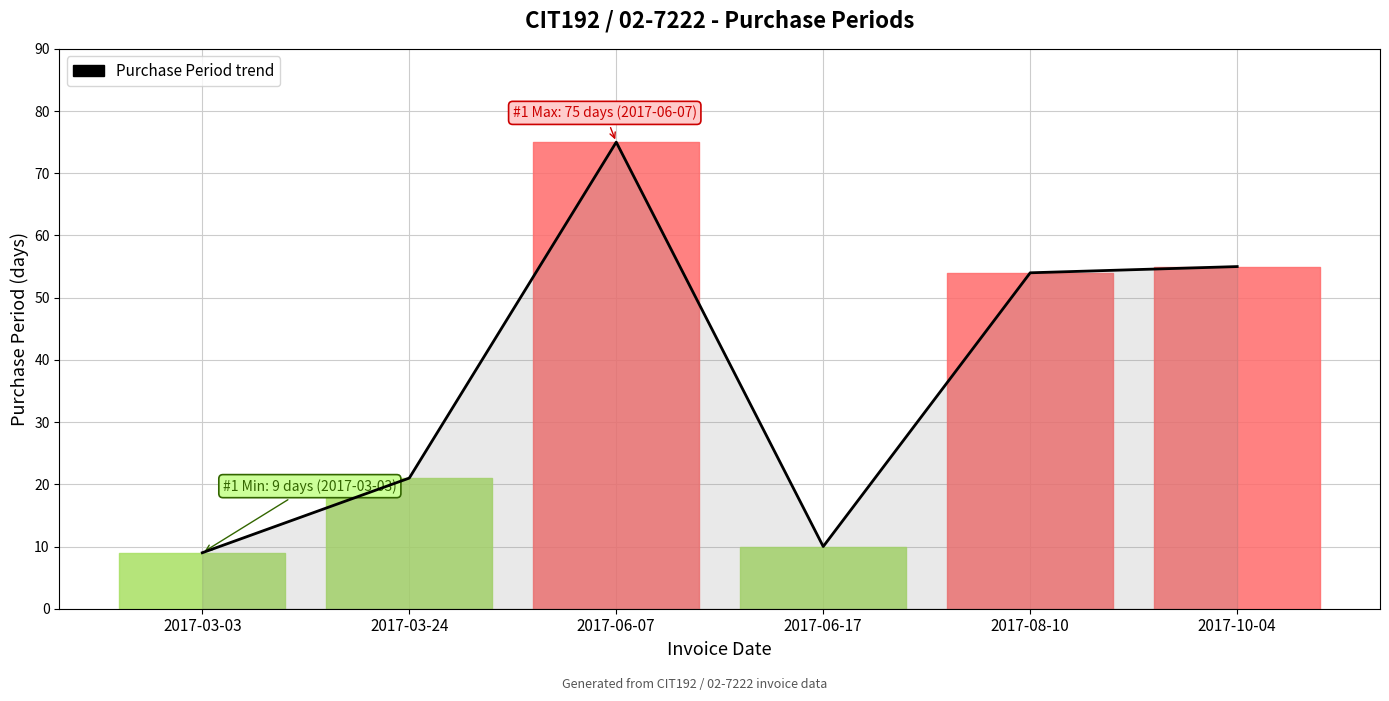

List the labels in order of value, largest first.

2017-06-07, 2017-10-04, 2017-08-10, 2017-03-24, 2017-06-17, 2017-03-03